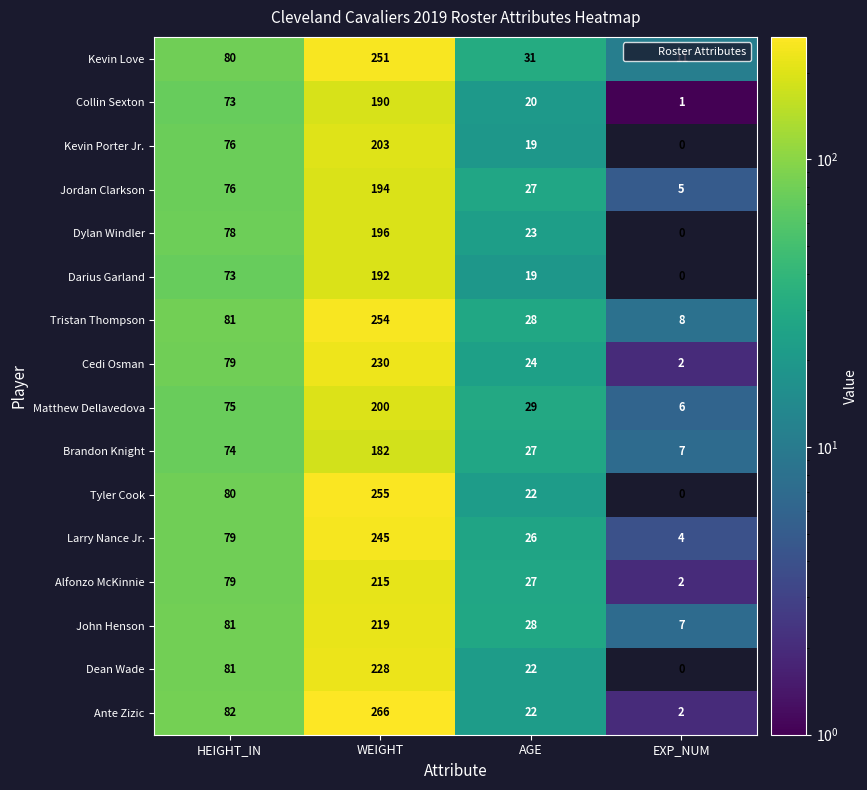

What is the difference between the maximum and second lowest values in the Darius Garland series?

173